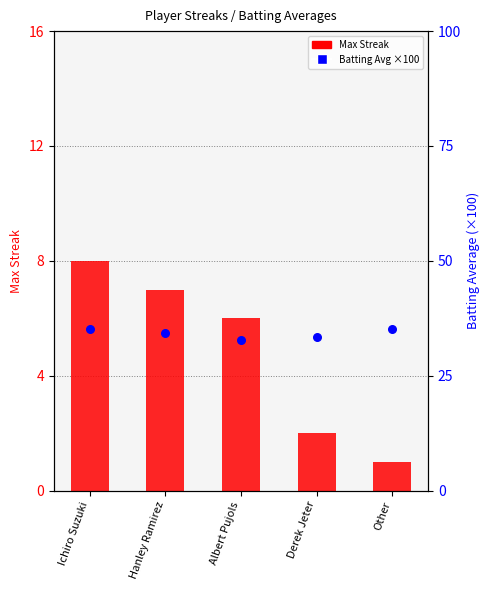

Which series has the largest Y range (max minus min)?

Max Streak